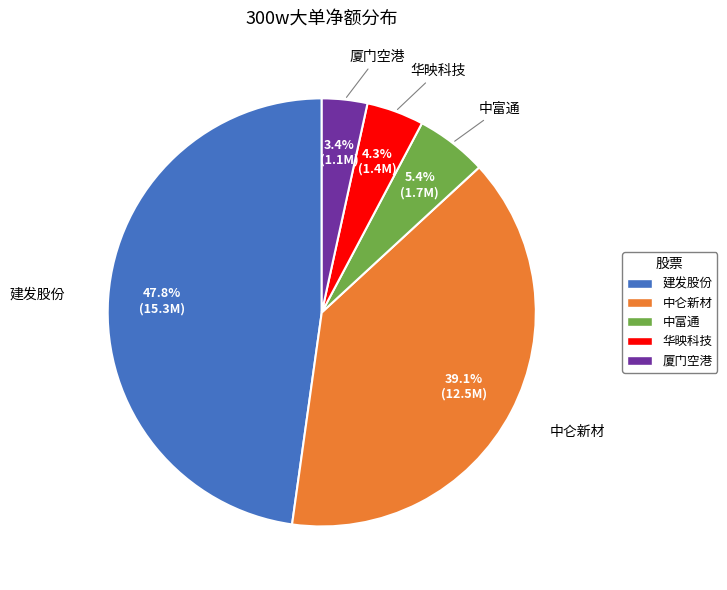

To the nearest percent, what is the combined percentage of 中富通 and 华映科技?

10%